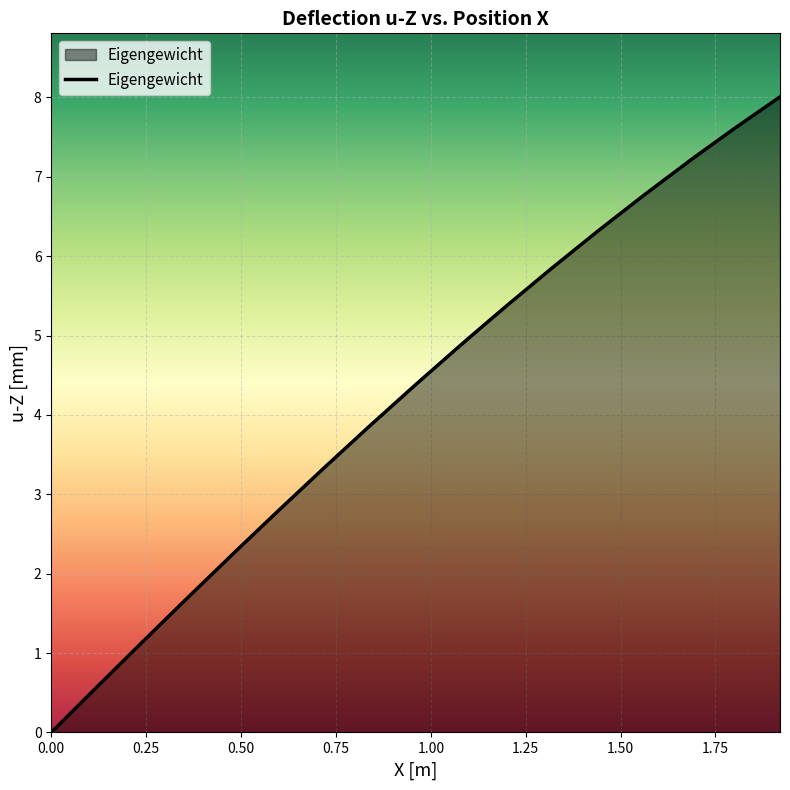

How many values exceed 4?

11